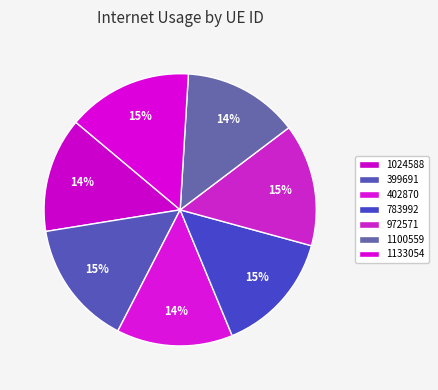

What is the largest slice in the pie chart?

399691